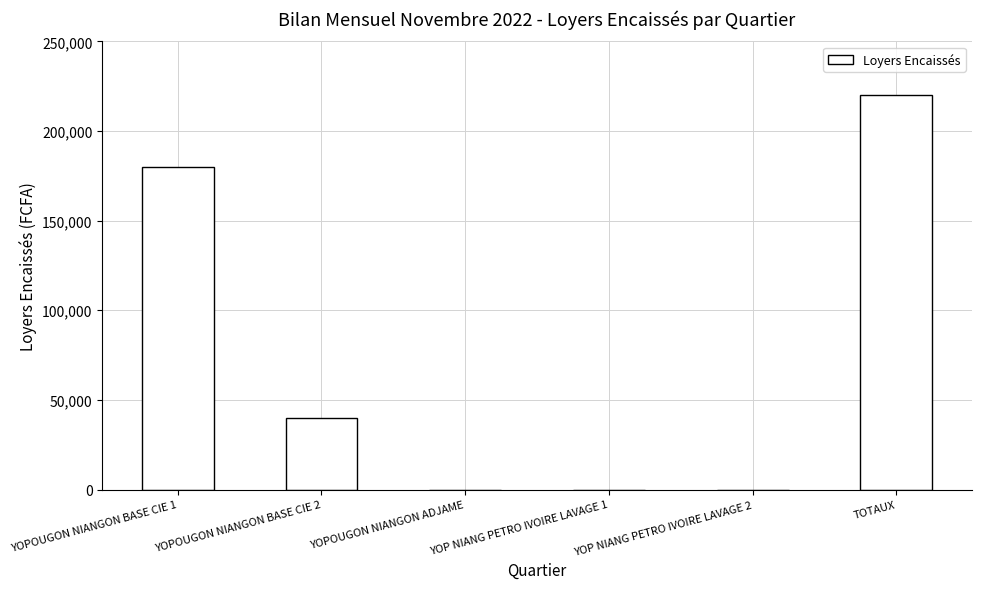

Approximately how many times larger is the value at YOPOUGON NIANGON BASE CIE 2 compared to YOPOUGON NIANGON BASE CIE 1?

0.2